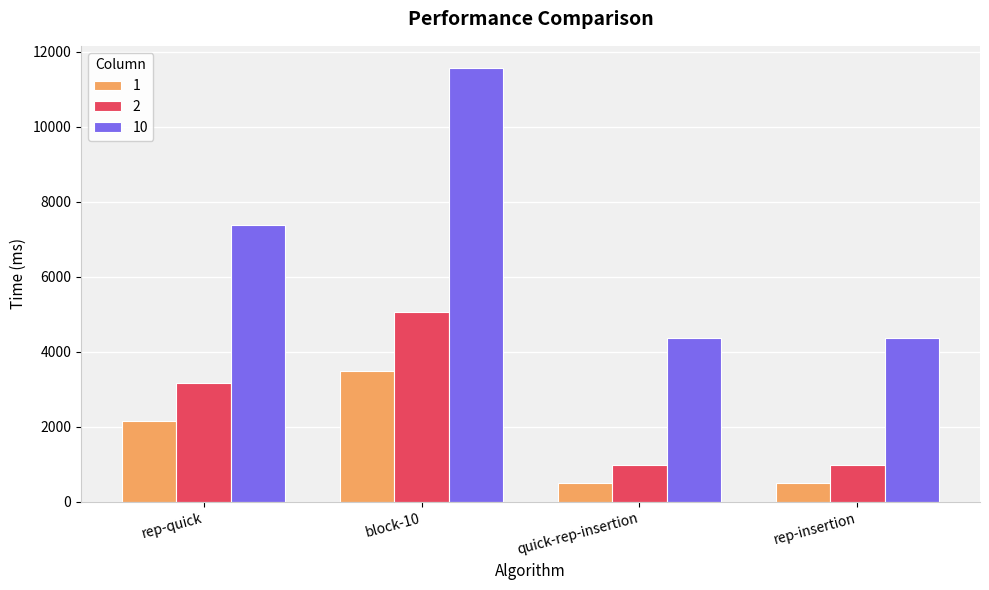

What is the difference between the 1 values at rep-quick and rep-insertion?

1643.3